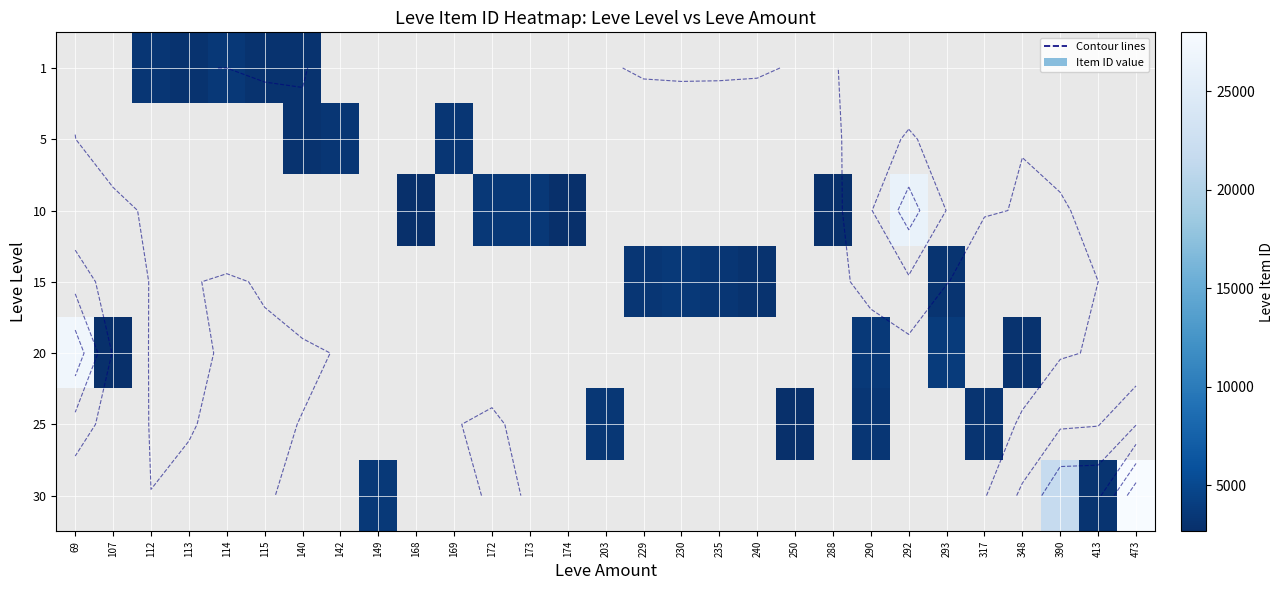

What is the minimum value shown in the chart?

2658.0